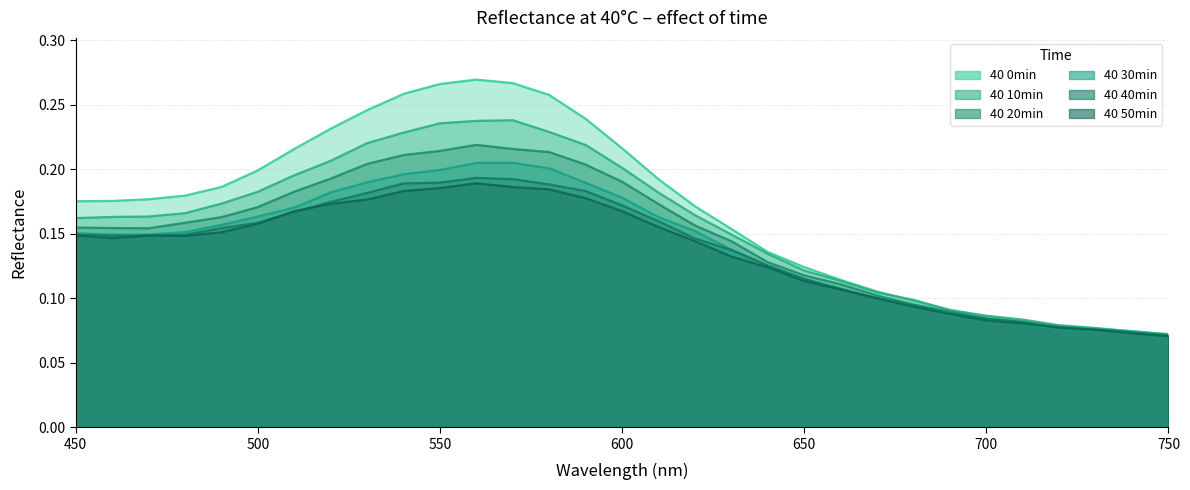

At which category does 40 50min reach its first local valley?

460